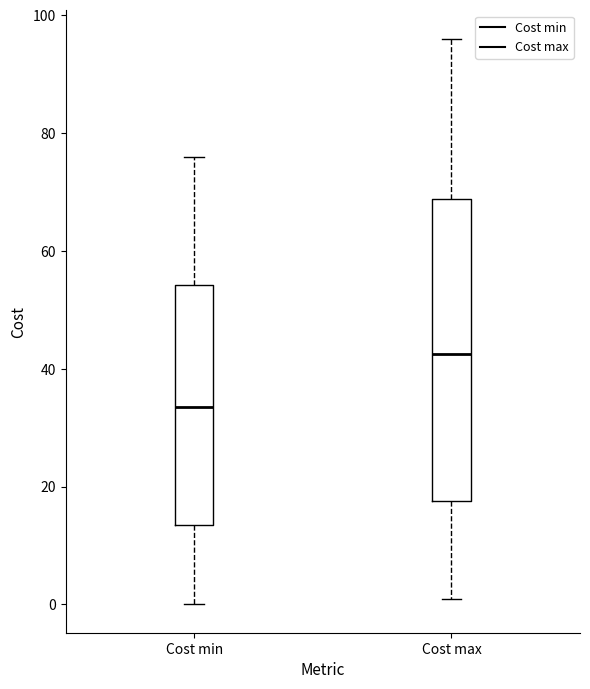

Comparing the boxes themselves (not the whiskers), which one is the tallest?

Cost max